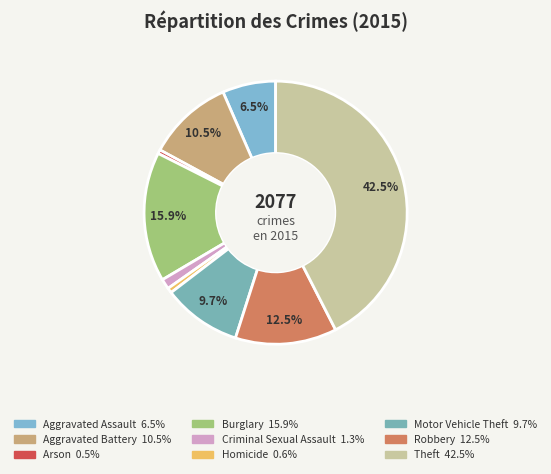

Does any single category account for the majority?

No